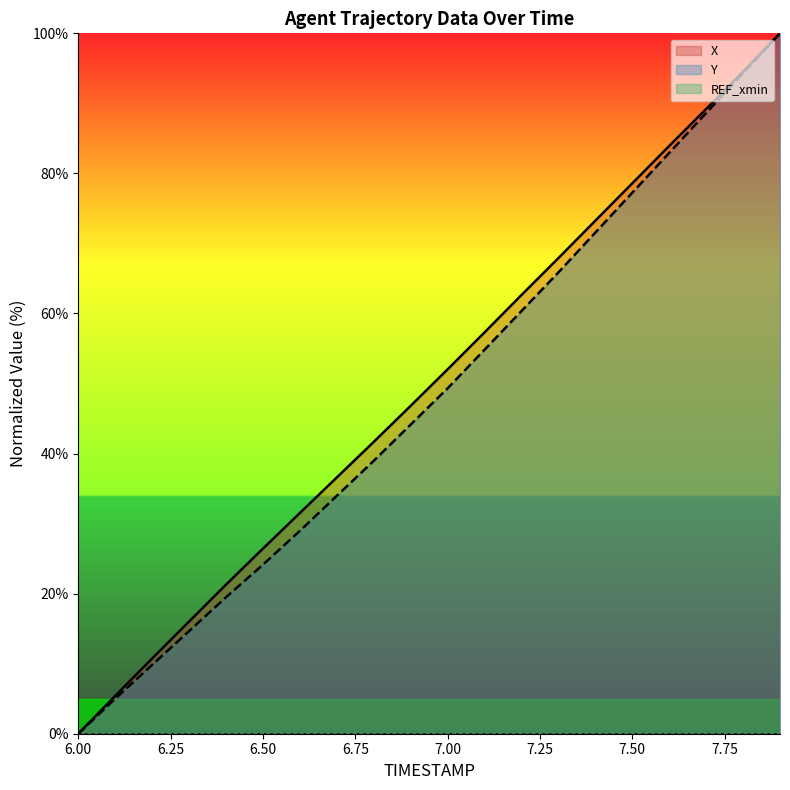

Where is X nearest to the value 50?

7.00